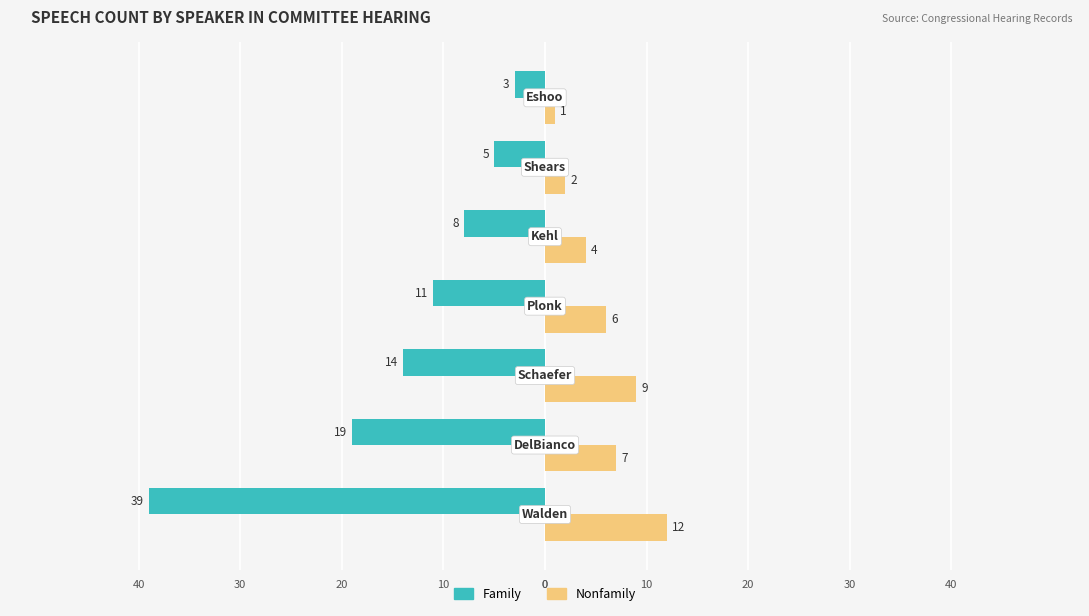

What are all the series names shown in the legend?

Family, Nonfamily